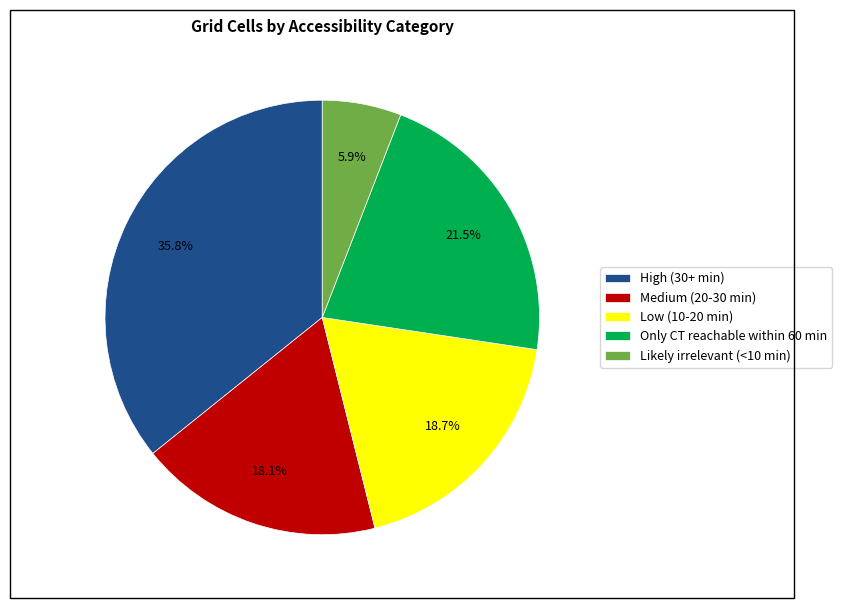

Do Low (10-20 min) and Medium (20-30 min) together represent more than half of the pie?

No